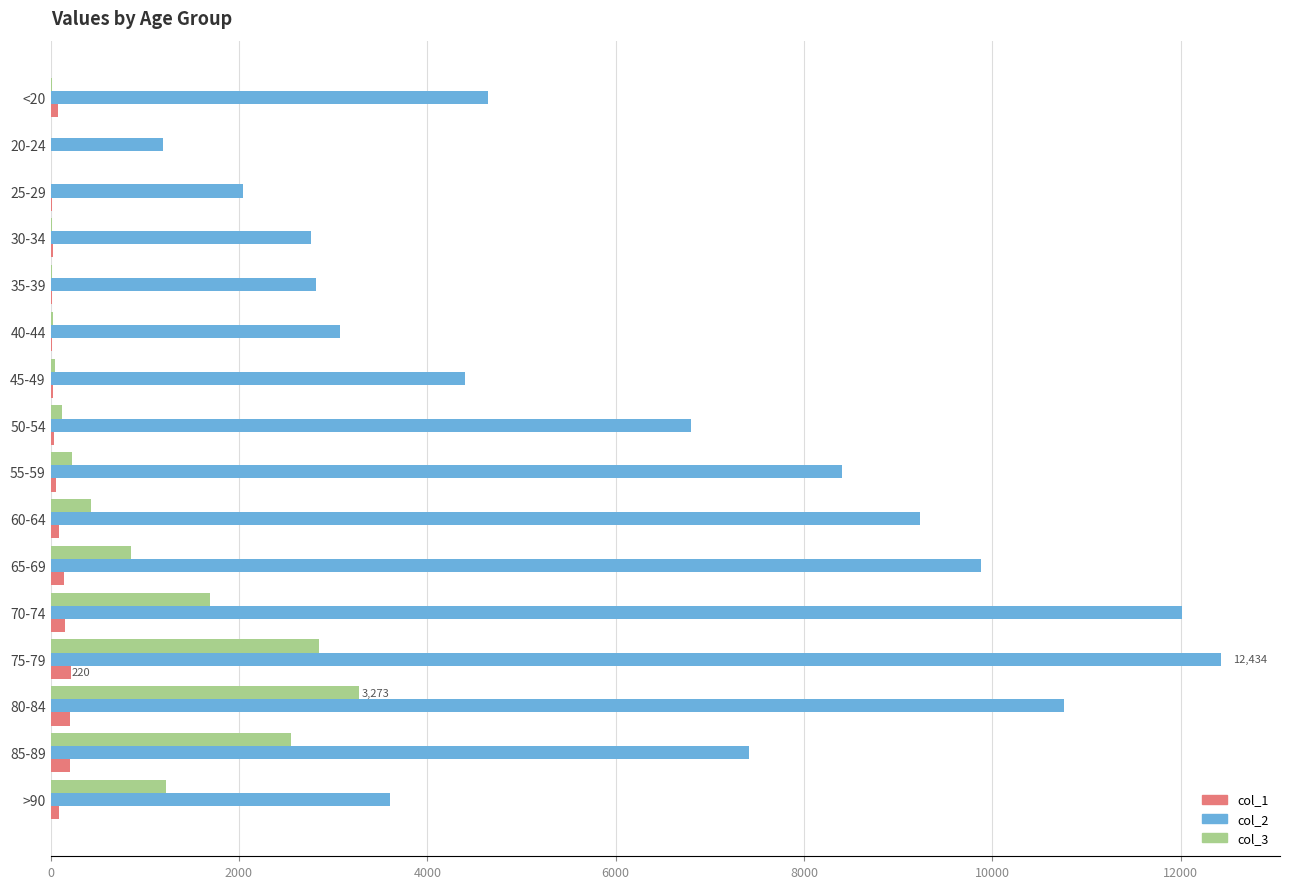

At which category does the chart reach its peak across all series?

75-79